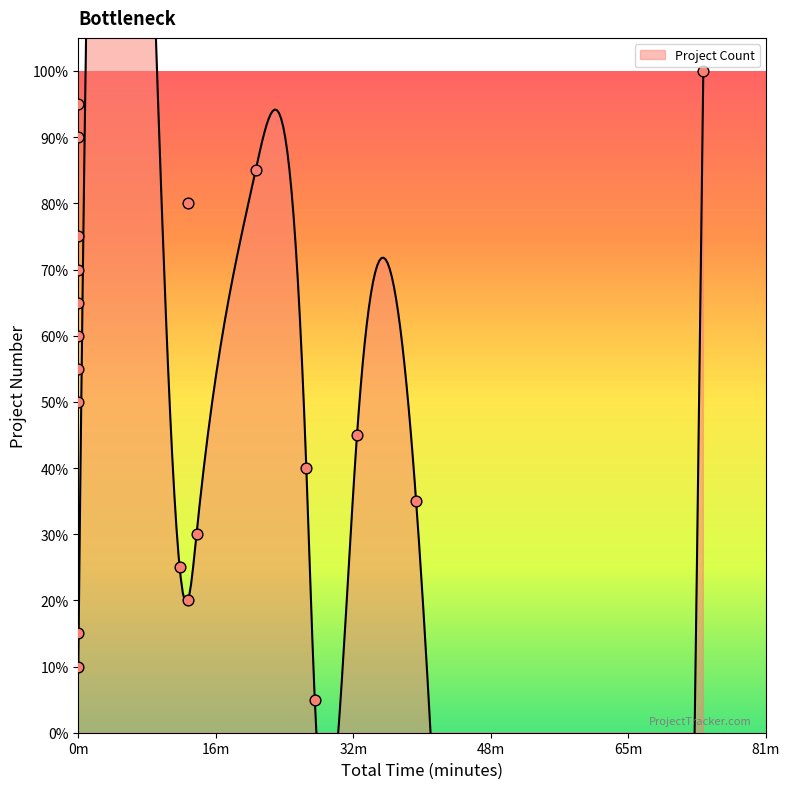

Which has a higher value, 00:14:00 or 00:00:00?

00:00:00